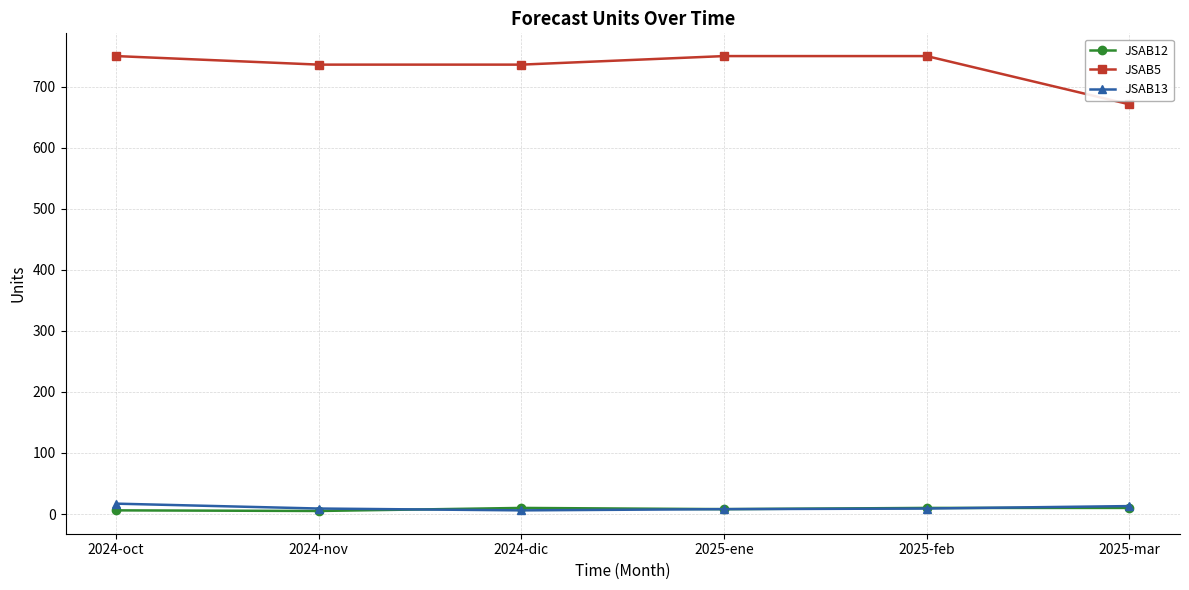

What is the maximum value shown in the chart?

750